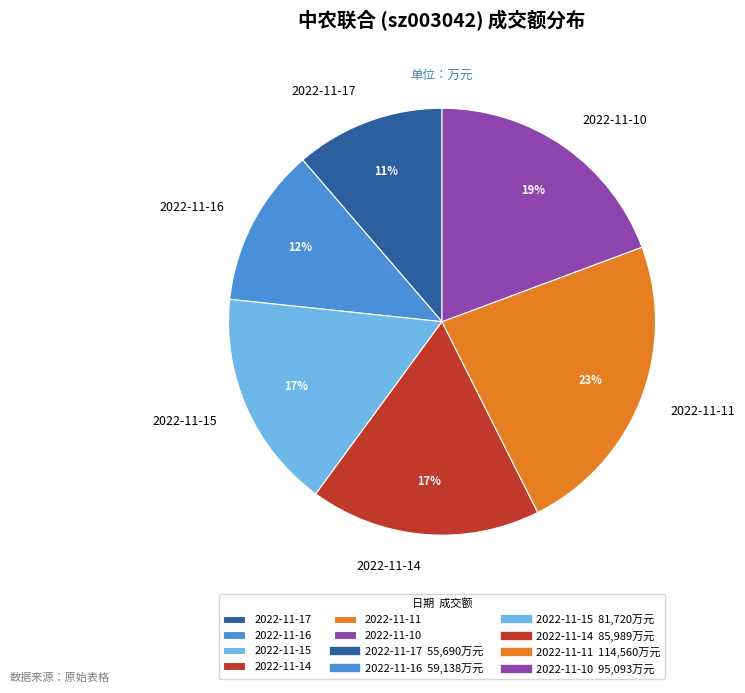

Is it true that 2022-11-17 is 11% of the pie?

True